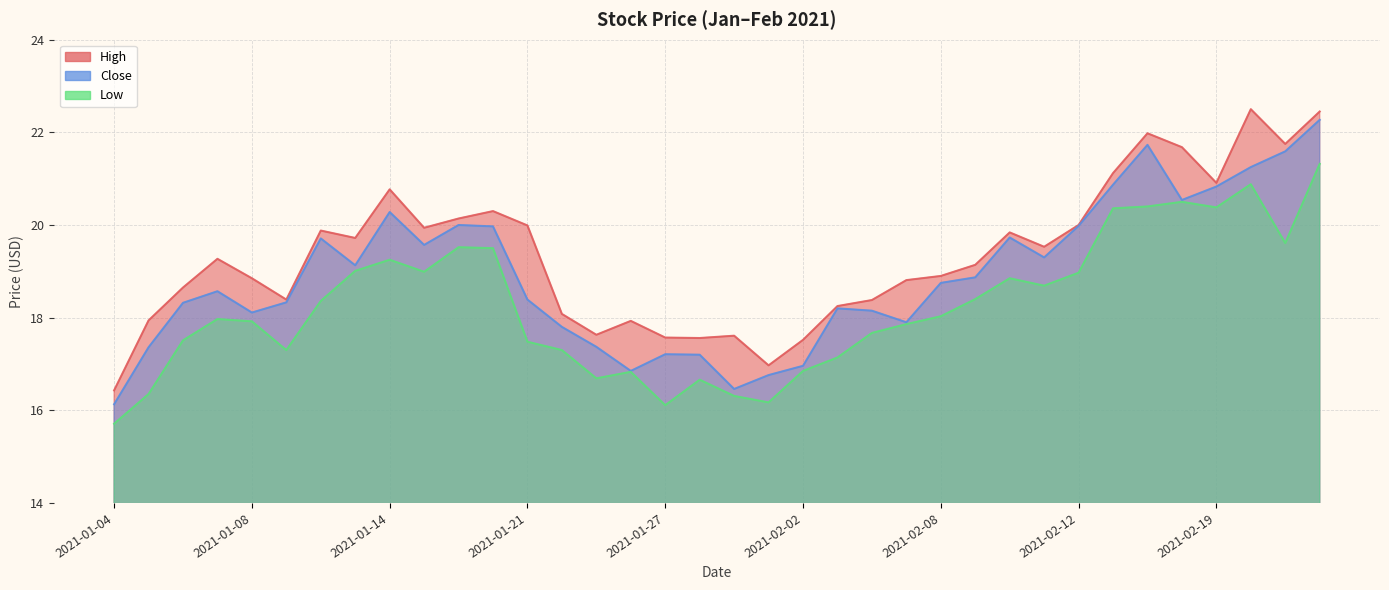

What is the sum of the Close values at 2021-01-08 and 2021-02-11?

37.4